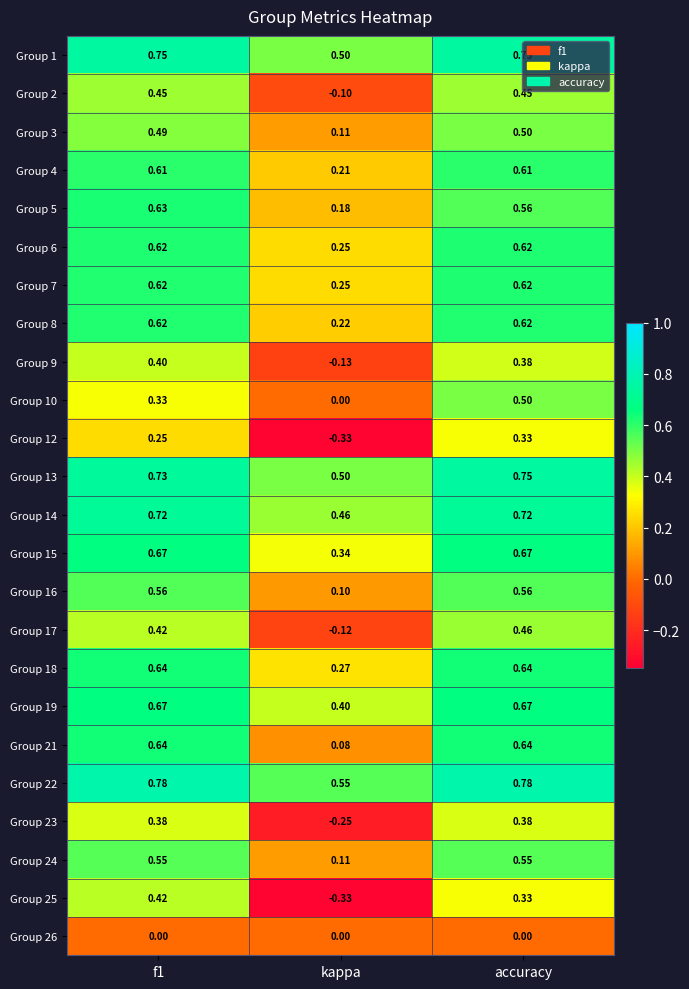

Is the value of Group 1 at kappa greater than the value of Group 23 at kappa?

Yes